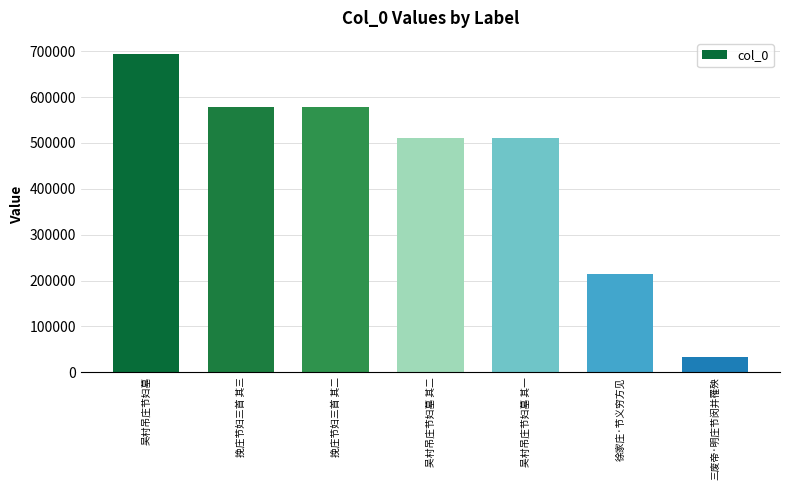

At which category does the chart reach its peak across all series?

吴村吊庄节妇墓